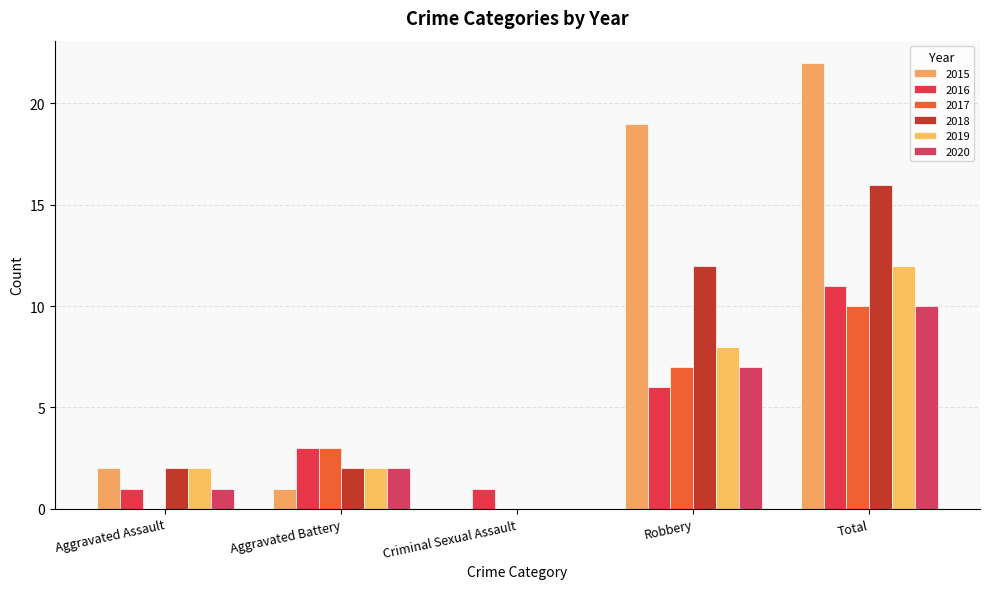

At how many categories does at least one series exceed 6?

2